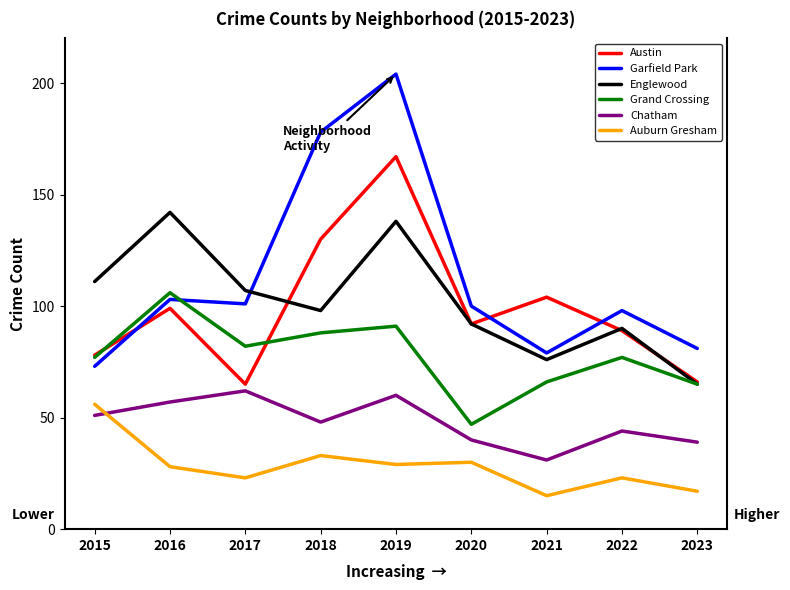

True or false: Auburn Gresham and Englewood cross at least once.

False